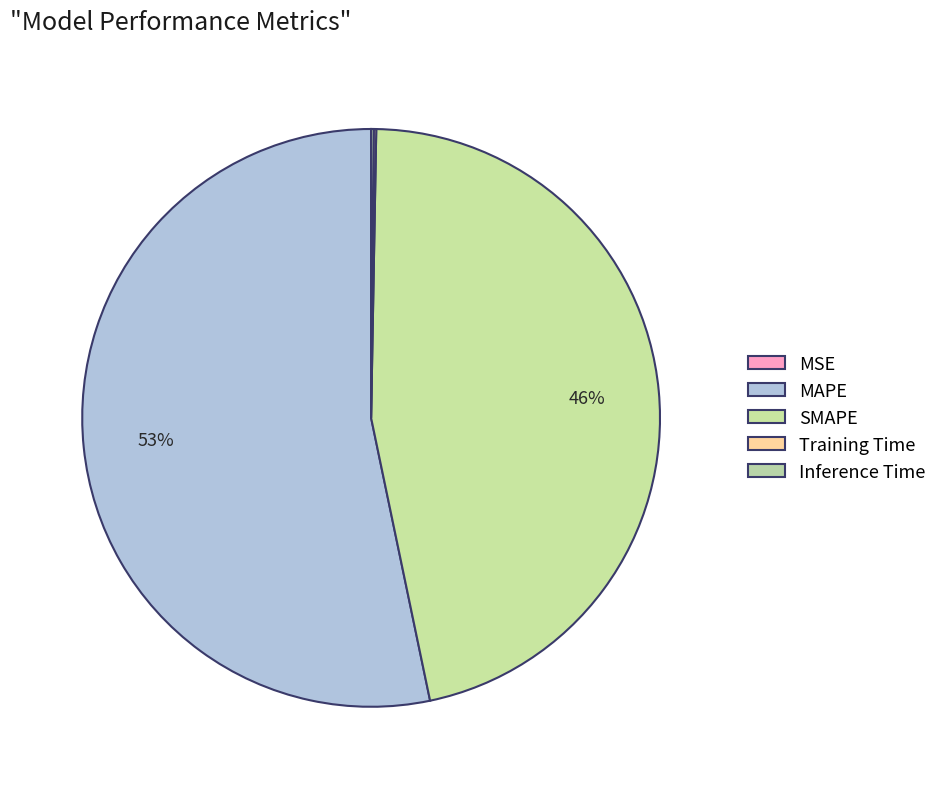

Count the number of slices in the pie.

5